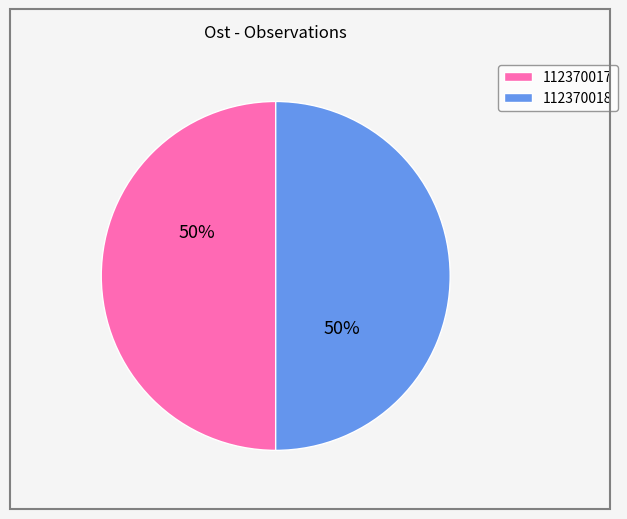

Approximately how many times larger is the value at 112370017 compared to 112370018?

1.0